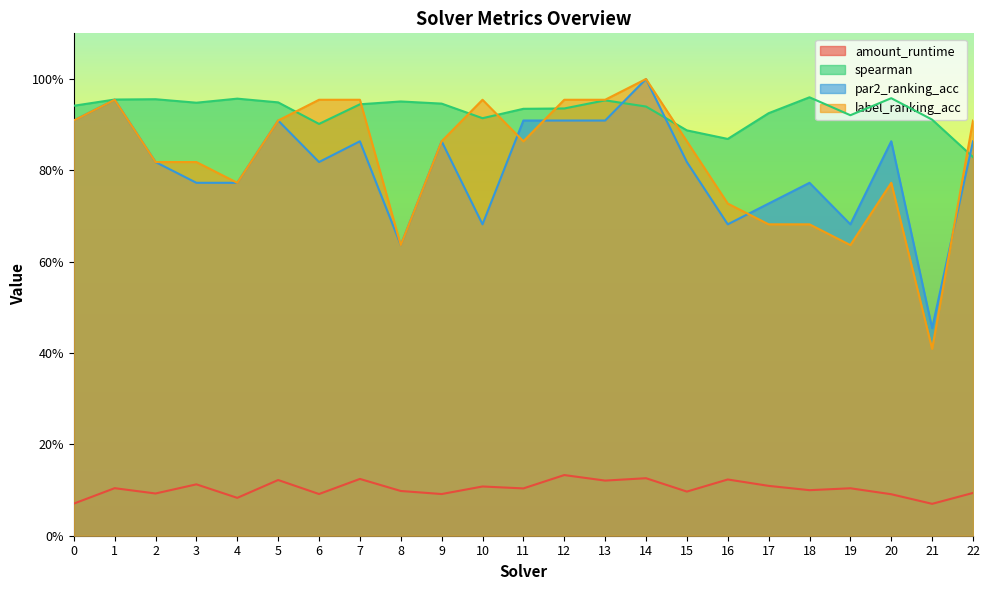

Is the value of label_ranking_acc at 1 greater than the value of par2_ranking_acc at 9?

Yes